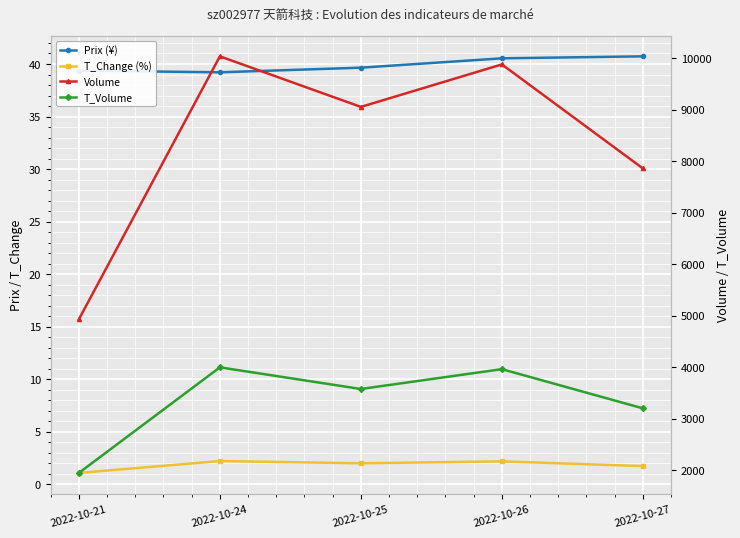

How many distinct data groups are displayed?

4